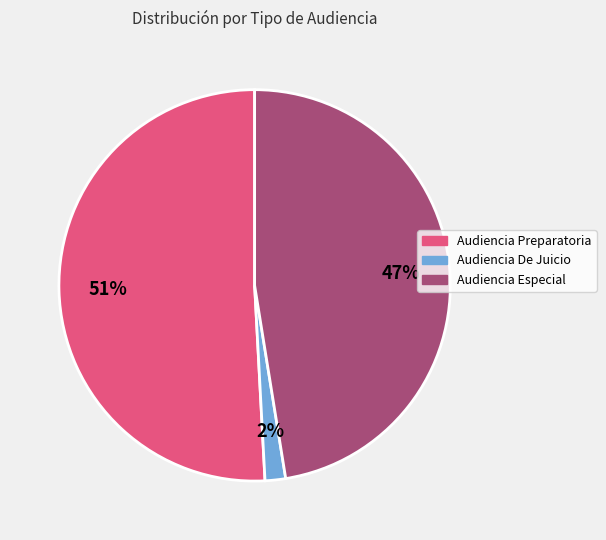

Which category has the biggest portion of the pie?

Audiencia Preparatoria